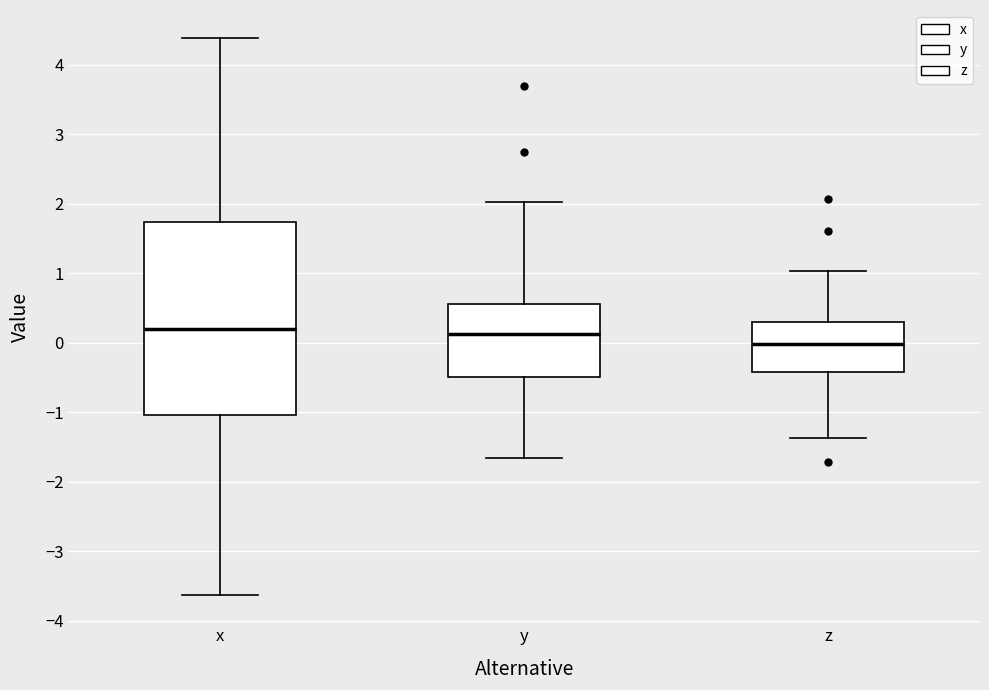

Reading left to right, read every box against the y-axis: the position of its median line, the range the box covers, and the ends of its whiskers. The values are not printed on the chart, so give them approximately, as read against the axis.

x: median 0.2, box -1.0 to 1.7, whiskers -3.6 to 4.4
y: median 0.1, box -0.5 to 0.6, whiskers -1.7 to 2.0
z: median 0.0, box -0.4 to 0.3, whiskers -1.4 to 1.0